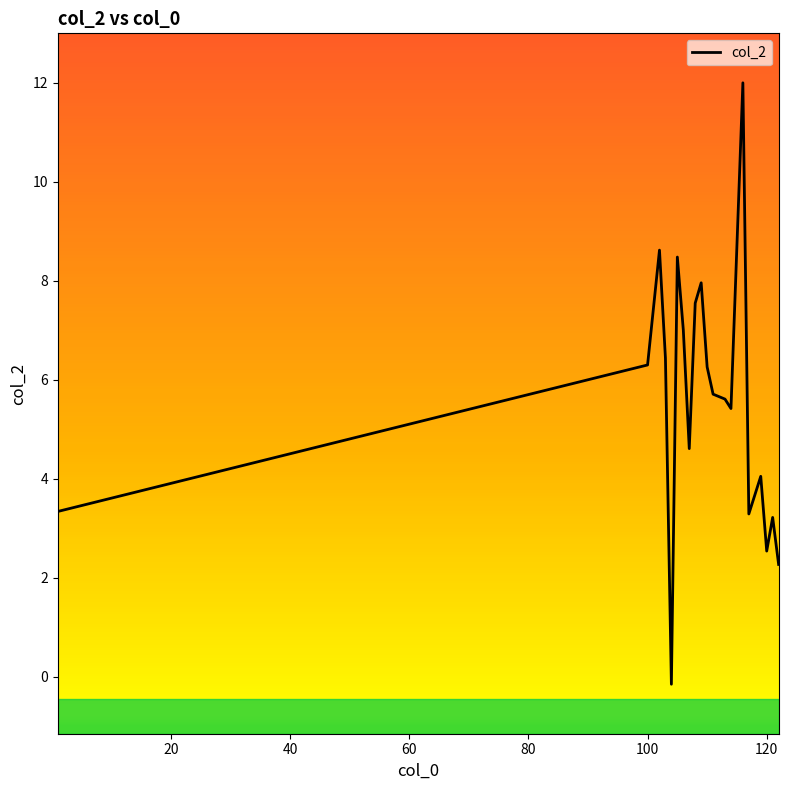

What is the greatest value displayed?

12.0